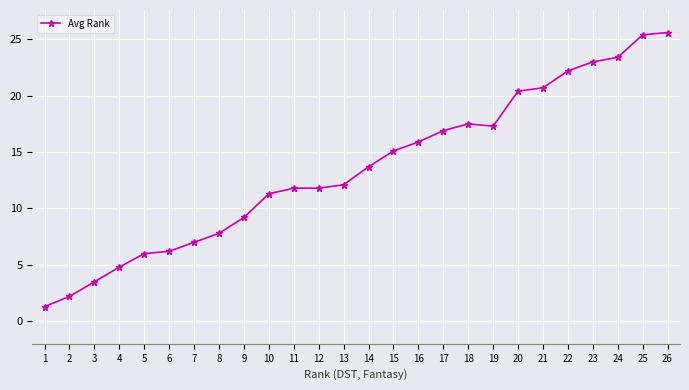

What is the average value?

13.5